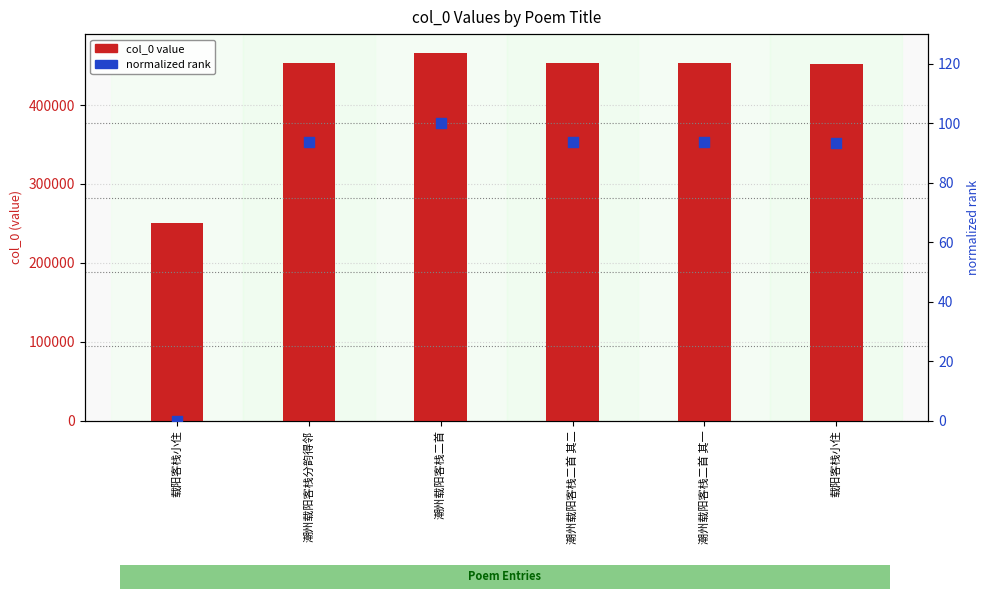

What are all the series names shown in the legend?

col_0 value, normalized rank